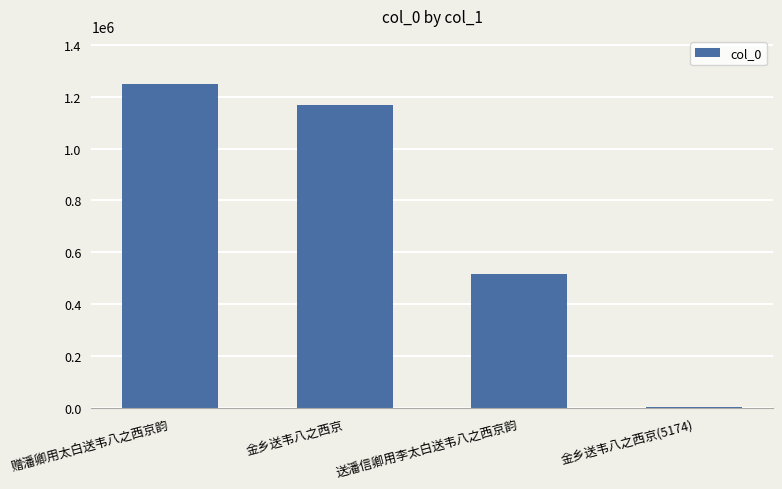

How many bars are there in total?

4